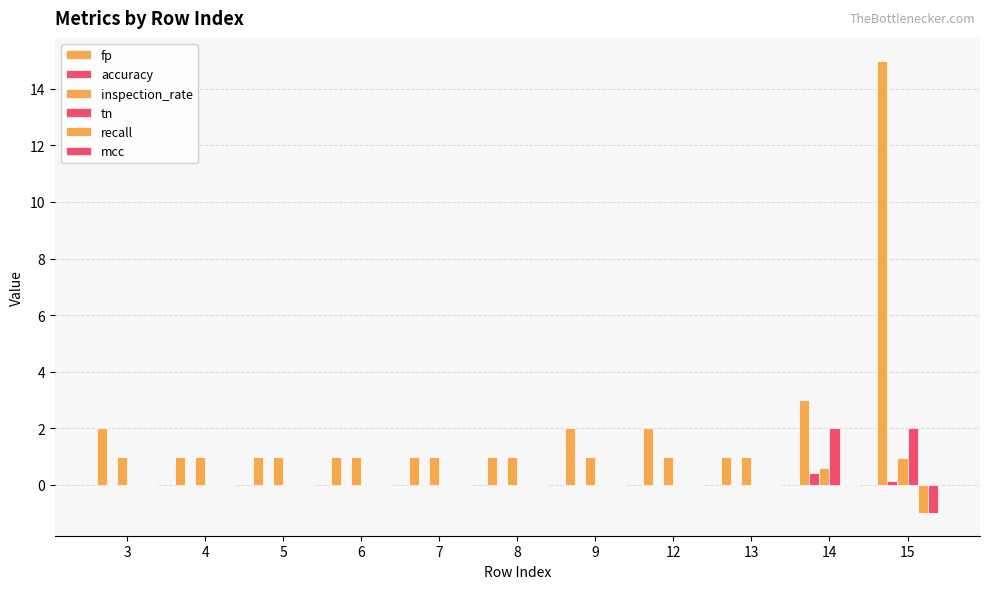

What is the sum of all mcc values?

-1.0